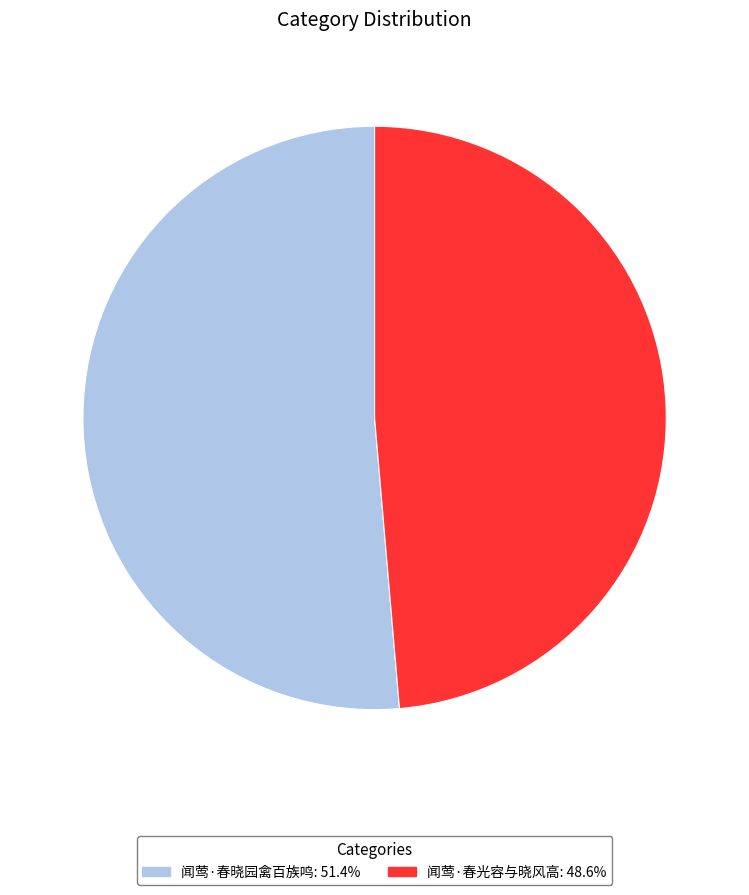

Count the number of slices in the pie.

2